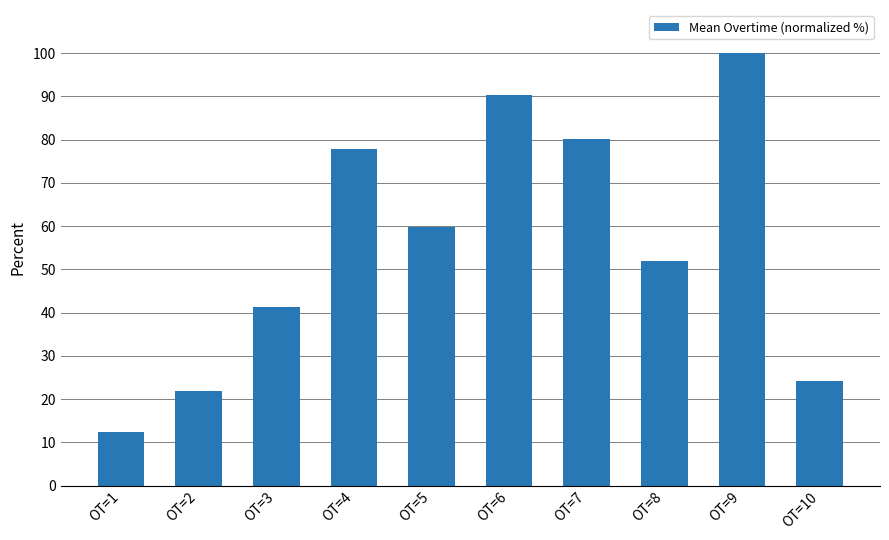

How many series are shown in this chart?

1